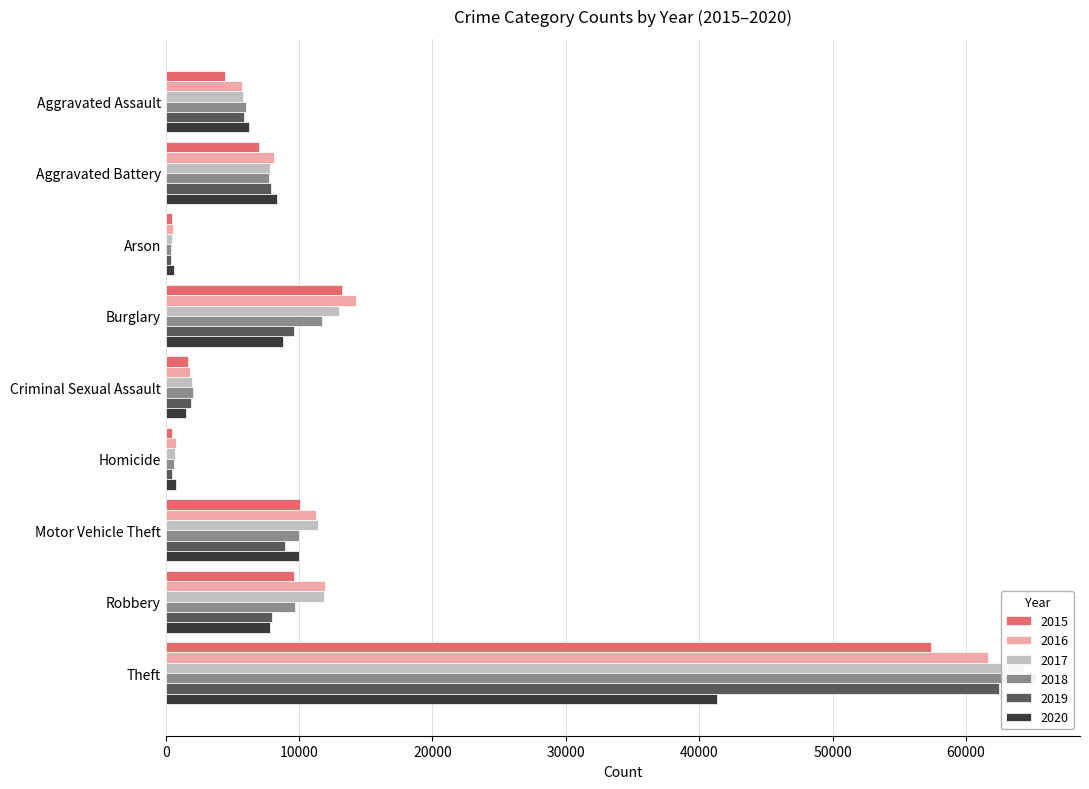

At Robbery, list the series in order from smallest to largest.

2020, 2019, 2015, 2018, 2017, 2016